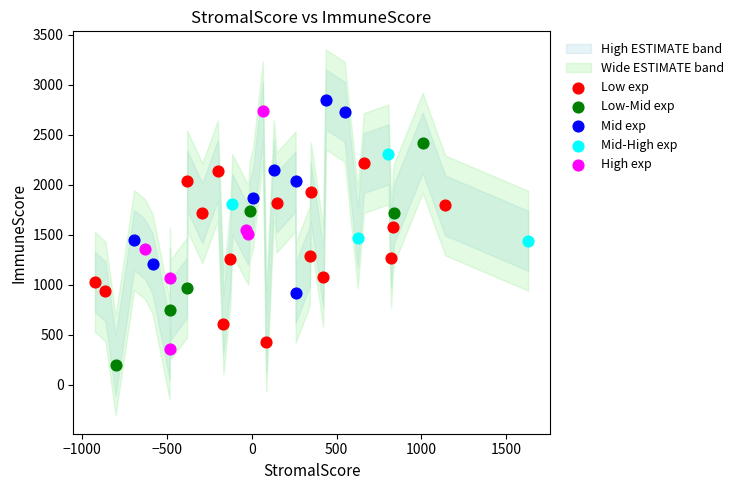

Which series reaches the minimum Y coordinate?

Low-Mid exp